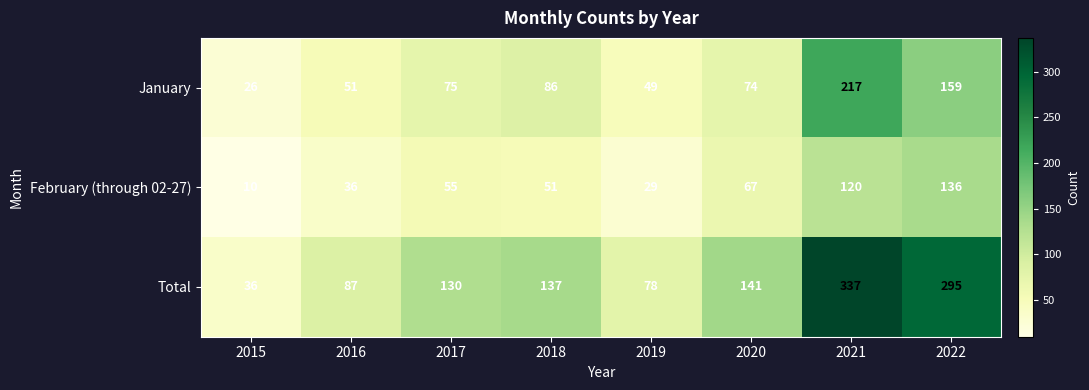

Which label corresponds to the smallest value in the chart?

2015